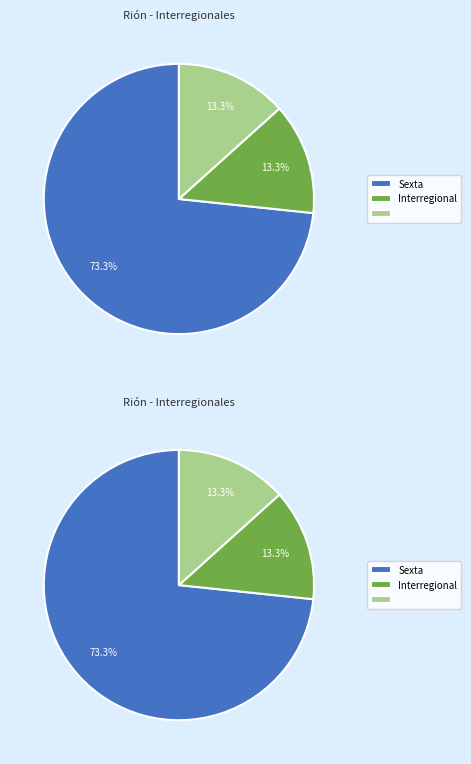

Is  the majority of the pie?

No